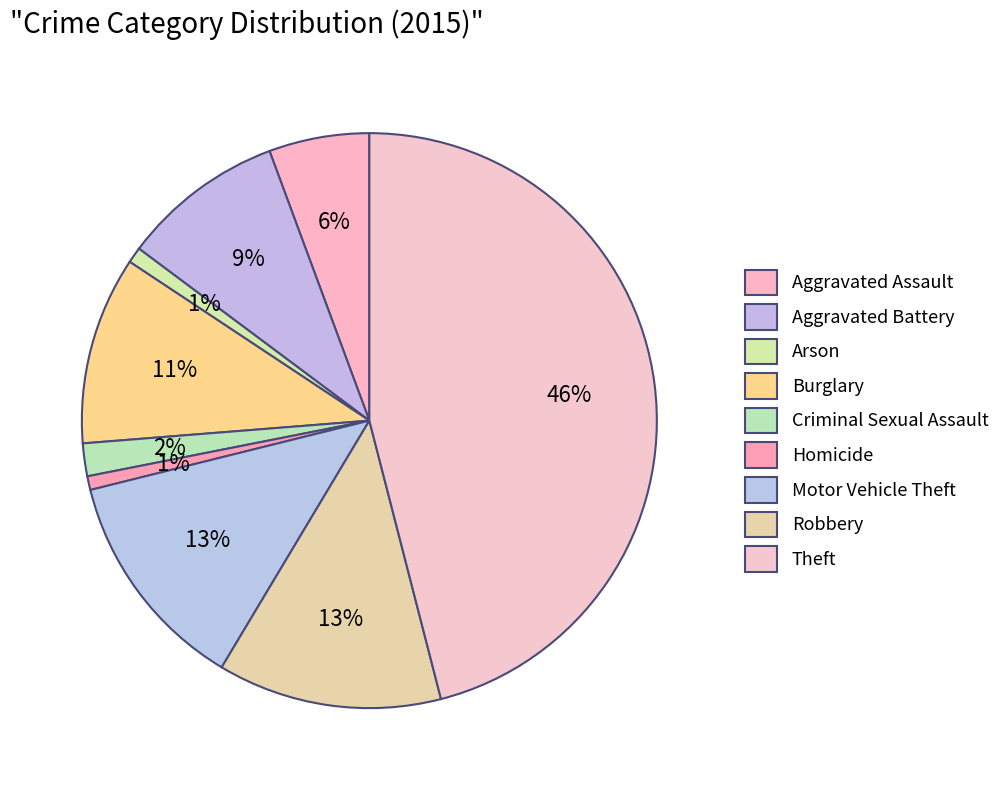

True or false: Burglary accounts for 1% of the total.

False